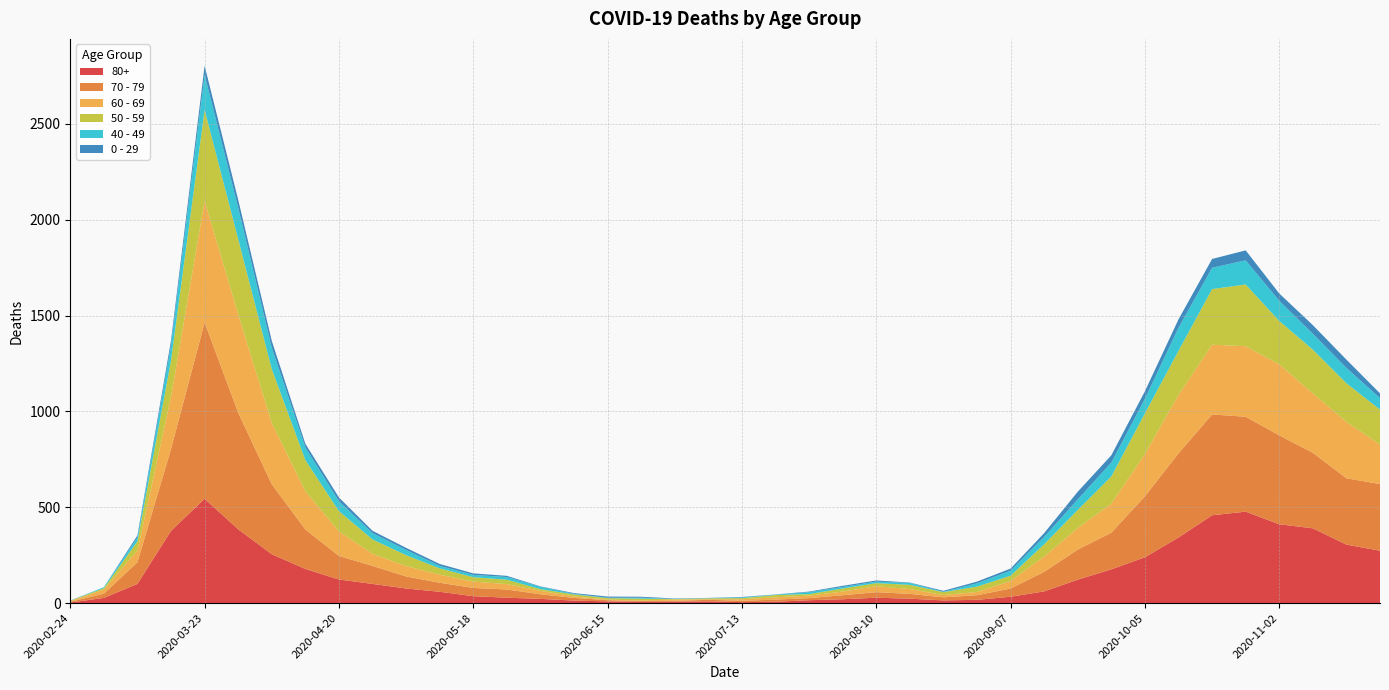

Reading left to right, extract all data points from this chart.

80+: 2020-02-24=3	2020-03-02=27	2020-03-09=100	2020-03-16=377	2020-03-23=544	2020-03-30=385	2020-04-06=255	2020-04-13=178	2020-04-20=123	2020-04-27=100	2020-05-04=76	2020-05-11=59	2020-05-18=36	2020-05-25=28	2020-06-01=22	2020-06-08=13	2020-06-15=9	2020-06-22=6	2020-06-29=7	2020-07-06=9	2020-07-13=5	2020-07-20=7	2020-07-27=15	2020-08-03=20	2020-08-10=28	2020-08-17=23	2020-08-24=14	2020-08-31=17	2020-09-07=33	2020-09-14=61	2020-09-21=122	2020-09-28=176	2020-10-05=239	2020-10-12=342	2020-10-19=458	2020-10-26=477	2020-11-02=411	2020-11-09=390	2020-11-16=305	2020-11-23=273
70 - 79: 2020-02-24=4	2020-03-02=22	2020-03-09=113	2020-03-16=427	2020-03-23=920	2020-03-30=608	2020-04-06=365	2020-04-13=206	2020-04-20=123	2020-04-27=94	2020-05-04=63	2020-05-11=47	2020-05-18=43	2020-05-25=43	2020-06-01=24	2020-06-08=14	2020-06-15=6	2020-06-22=5	2020-06-29=5	2020-07-06=8	2020-07-13=7	2020-07-20=11	2020-07-27=11	2020-08-03=21	2020-08-10=29	2020-08-17=25	2020-08-24=16	2020-08-31=24	2020-09-07=43	2020-09-14=102	2020-09-21=157	2020-09-28=191	2020-10-05=318	2020-10-12=439	2020-10-19=526	2020-10-26=495	2020-11-02=464	2020-11-09=394	2020-11-16=346	2020-11-23=348
60 - 69: 2020-02-24=2	2020-03-02=22	2020-03-09=61	2020-03-16=272	2020-03-23=634	2020-03-30=514	2020-04-06=320	2020-04-13=199	2020-04-20=128	2020-04-27=63	2020-05-04=54	2020-05-11=42	2020-05-18=33	2020-05-25=28	2020-06-01=18	2020-06-08=8	2020-06-15=3	2020-06-22=3	2020-06-29=6	2020-07-06=3	2020-07-13=8	2020-07-20=12	2020-07-27=13	2020-08-03=19	2020-08-10=31	2020-08-17=25	2020-08-24=12	2020-08-31=17	2020-09-07=39	2020-09-14=80	2020-09-21=112	2020-09-28=152	2020-10-05=221	2020-10-12=305	2020-10-19=364	2020-10-26=368	2020-11-02=370	2020-11-09=310	2020-11-16=294	2020-11-23=206
50 - 59: 2020-02-24=3	2020-03-02=7	2020-03-09=48	2020-03-16=190	2020-03-23=475	2020-03-30=392	2020-04-06=281	2020-04-13=163	2020-04-20=106	2020-04-27=75	2020-05-04=57	2020-05-11=33	2020-05-18=23	2020-05-25=23	2020-06-01=9	2020-06-08=10	2020-06-15=8	2020-06-22=9	2020-06-29=3	2020-07-06=5	2020-07-13=6	2020-07-20=12	2020-07-27=8	2020-08-03=16	2020-08-10=16	2020-08-17=22	2020-08-24=15	2020-08-31=28	2020-09-07=28	2020-09-14=64	2020-09-21=95	2020-09-28=142	2020-10-05=212	2020-10-12=230	2020-10-19=290	2020-10-26=322	2020-11-02=227	2020-11-09=228	2020-11-16=202	2020-11-23=182
40 - 49: 2020-02-24=0	2020-03-02=5	2020-03-09=21	2020-03-16=79	2020-03-23=183	2020-03-30=163	2020-04-06=111	2020-04-13=66	2020-04-20=51	2020-04-27=33	2020-05-04=27	2020-05-11=13	2020-05-18=12	2020-05-25=14	2020-06-01=12	2020-06-08=3	2020-06-15=2	2020-06-22=5	2020-06-29=1	2020-07-06=1	2020-07-13=4	2020-07-20=2	2020-07-27=10	2020-08-03=8	2020-08-10=8	2020-08-17=10	2020-08-24=2	2020-08-31=17	2020-09-07=26	2020-09-14=38	2020-09-21=55	2020-09-28=72	2020-10-05=76	2020-10-12=120	2020-10-19=111	2020-10-26=126	2020-11-02=105	2020-11-09=83	2020-11-16=80	2020-11-23=60
0 - 29: 2020-02-24=1	2020-03-02=0	2020-03-09=10	2020-03-16=25	2020-03-23=47	2020-03-30=42	2020-04-06=36	2020-04-13=19	2020-04-20=20	2020-04-27=12	2020-05-04=11	2020-05-11=10	2020-05-18=8	2020-05-25=6	2020-06-01=2	2020-06-08=4	2020-06-15=6	2020-06-22=5	2020-06-29=2	2020-07-06=1	2020-07-13=2	2020-07-20=1	2020-07-27=3	2020-08-03=6	2020-08-10=6	2020-08-17=2	2020-08-24=5	2020-08-31=9	2020-09-07=11	2020-09-14=20	2020-09-21=40	2020-09-28=38	2020-10-05=39	2020-10-12=44	2020-10-19=46	2020-10-26=52	2020-11-02=38	2020-11-09=45	2020-11-16=43	2020-11-23=25